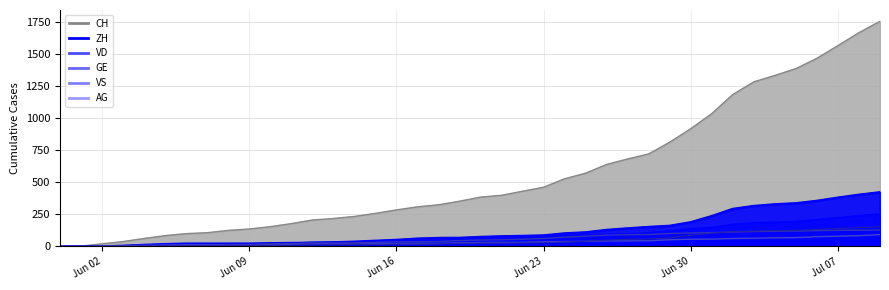

True or false: CH and VS cross at least once.

False